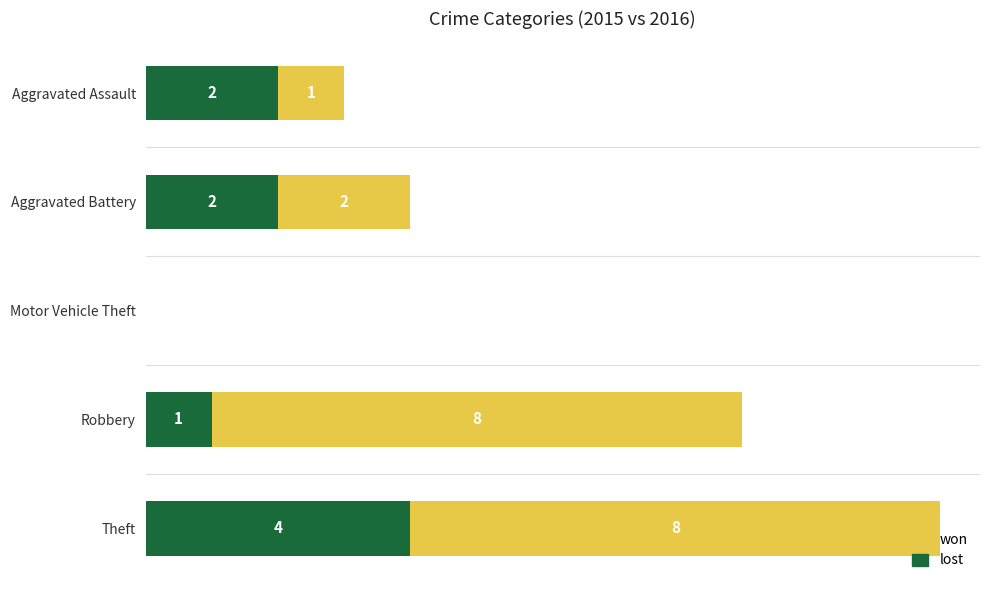

At which category is the sum across all series the highest?

Theft